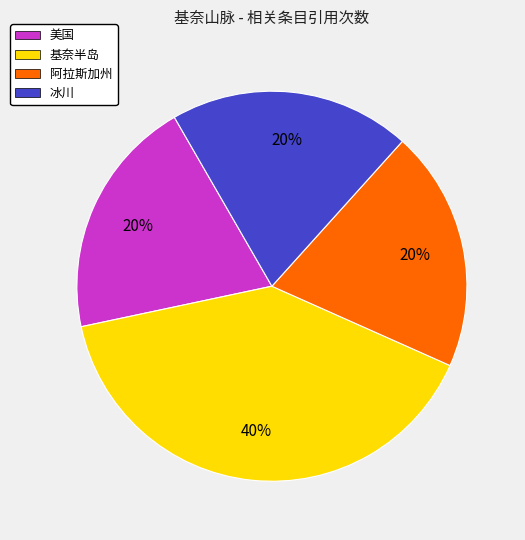

Approximately how many times larger is the value at 基奈半岛 compared to 美国?

2.0